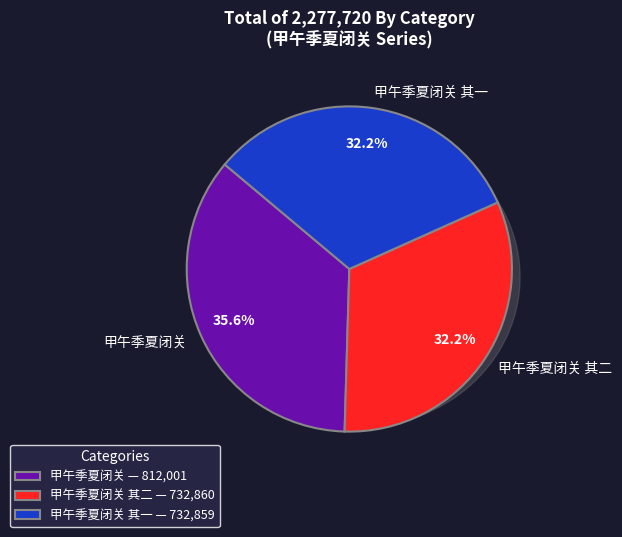

Does 甲午季夏闭关 account for over 50% of the chart?

No